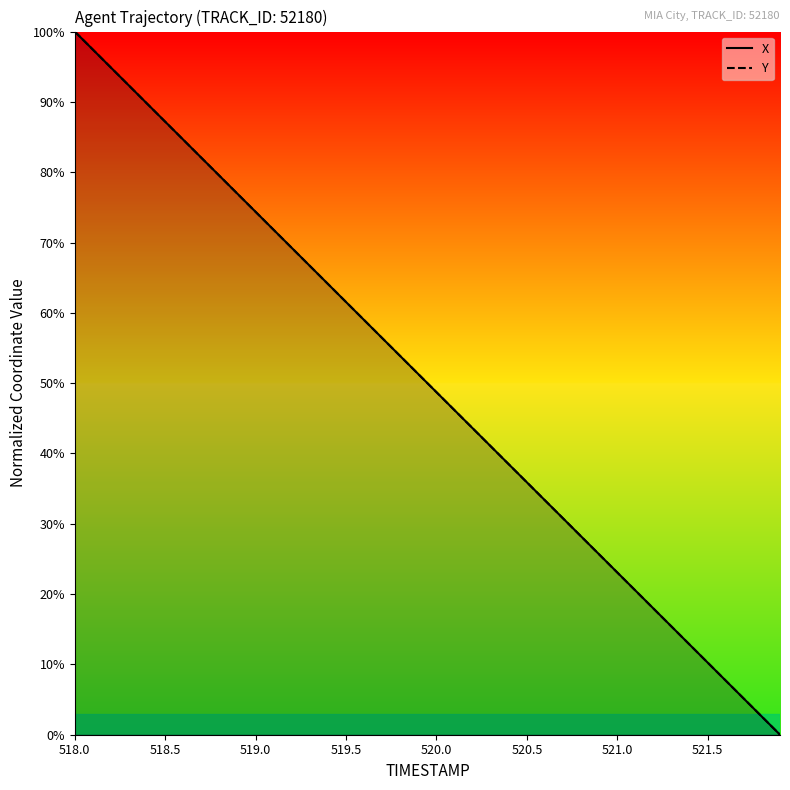

True or false: Y and X intersect in this chart.

True